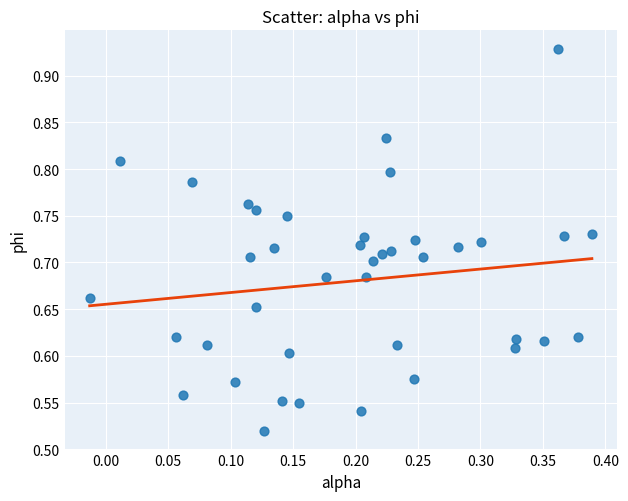

What is the range of Y values (max minus min)?

0.4